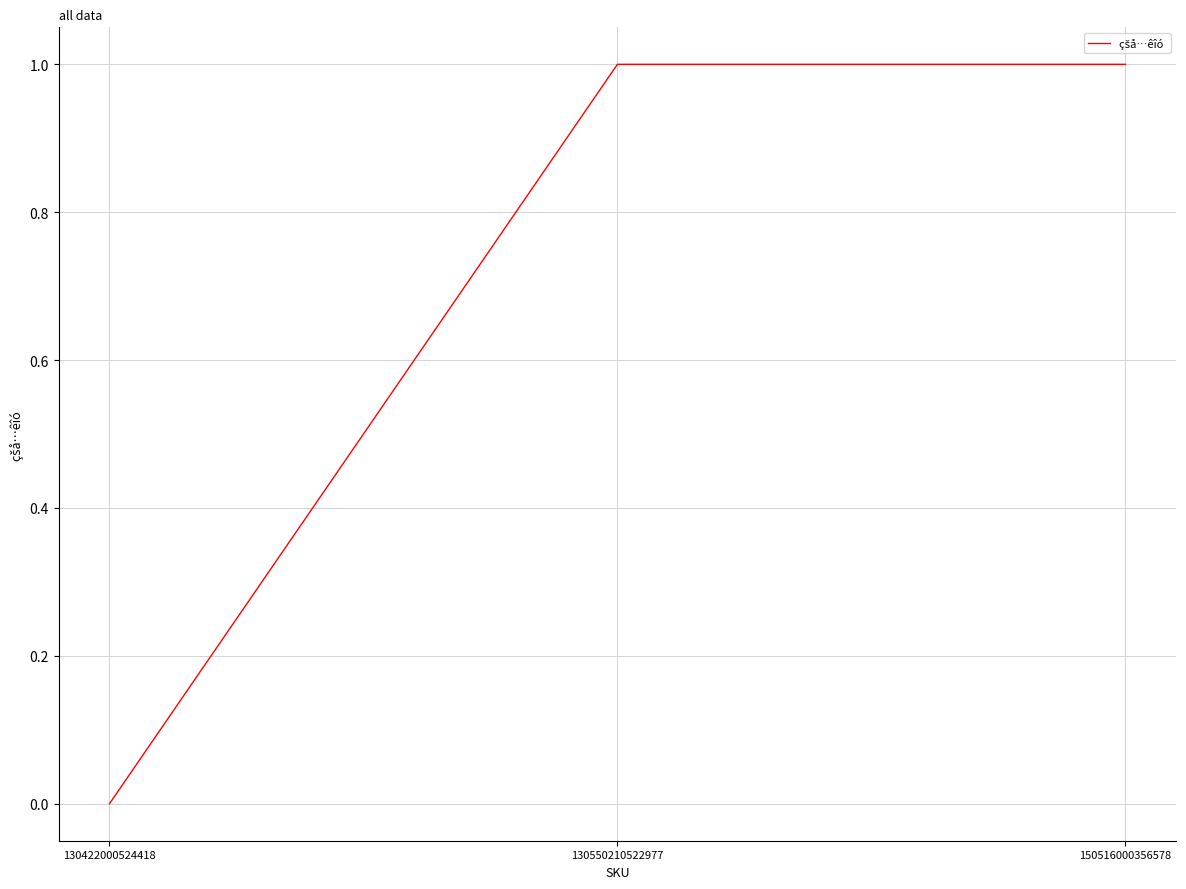

Where is the data nearest to the value 0?

130422000524418